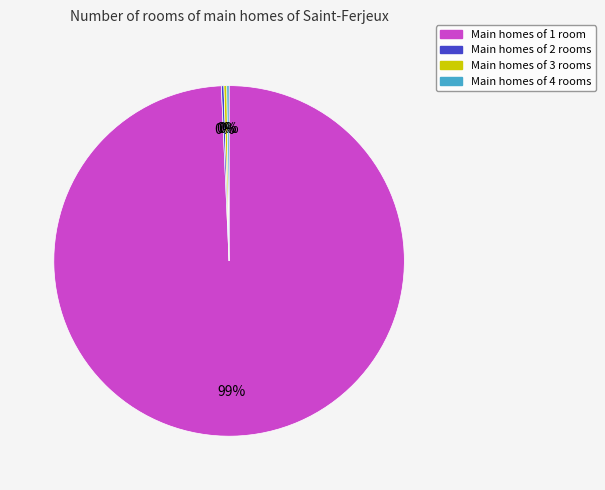

To the nearest percent, what is the average slice percentage?

25%